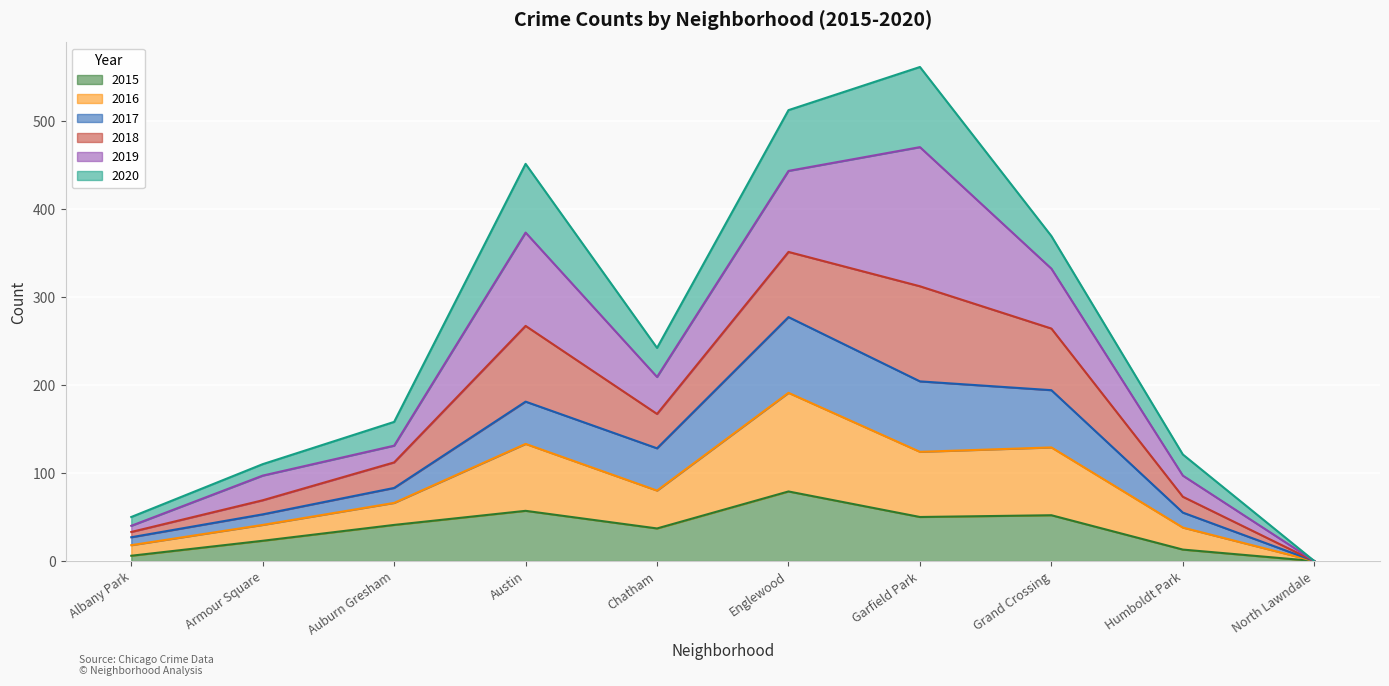

Where does the 2018 series first go above 242?

Austin